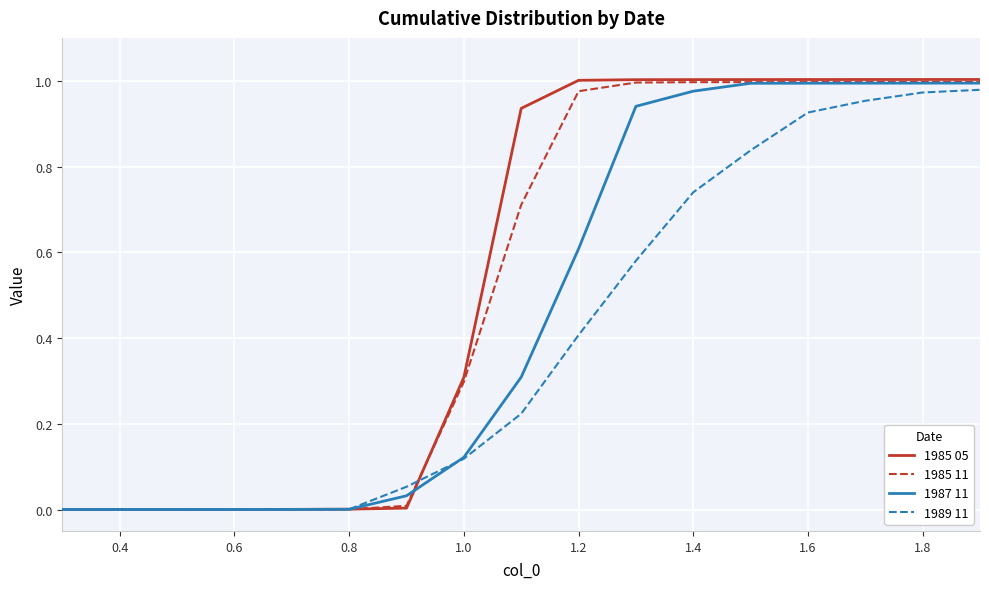

What is the sum of all 1989 11 values?

6.8